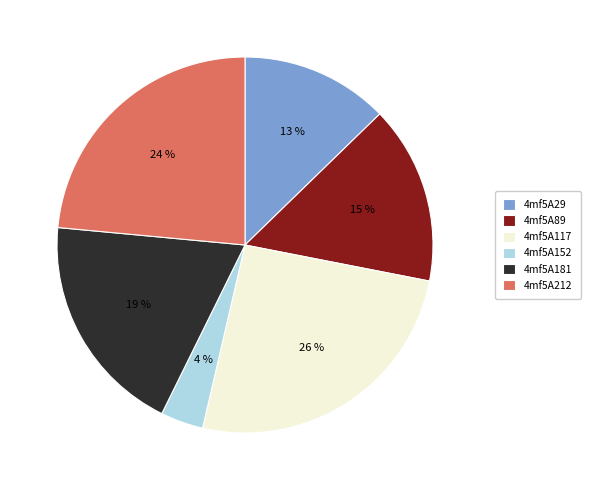

Which has a higher value, 4mf5A29 or 4mf5A212?

4mf5A212